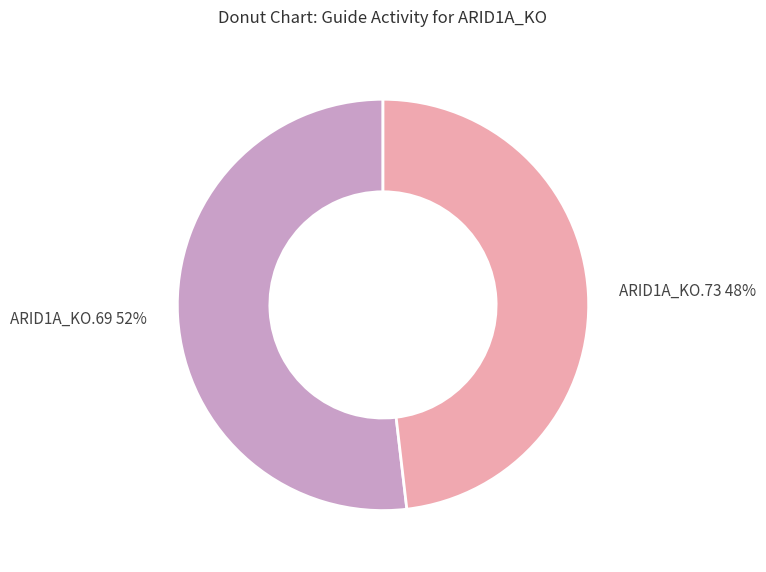

Does ARID1A_KO.73 represent more than half of the total?

No